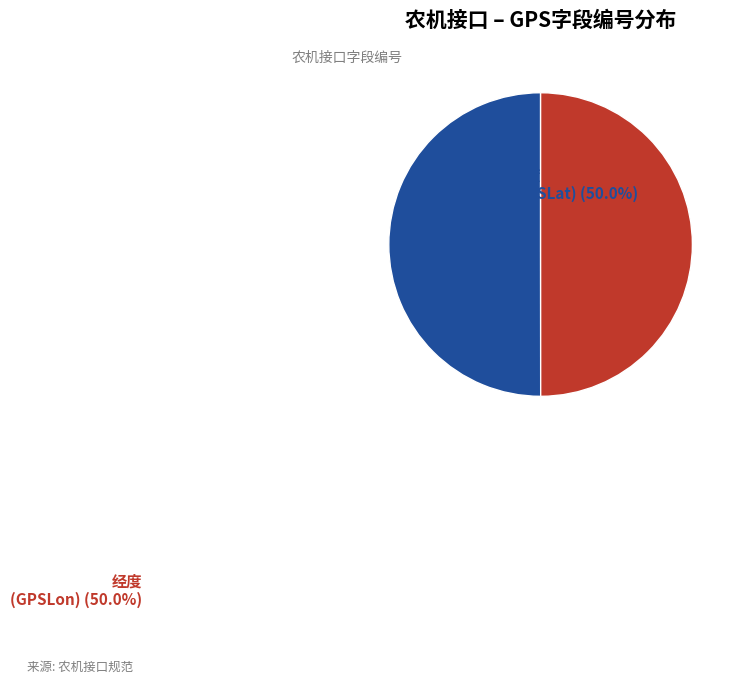

True or false: 纬度 accounts for 50% of the total.

True